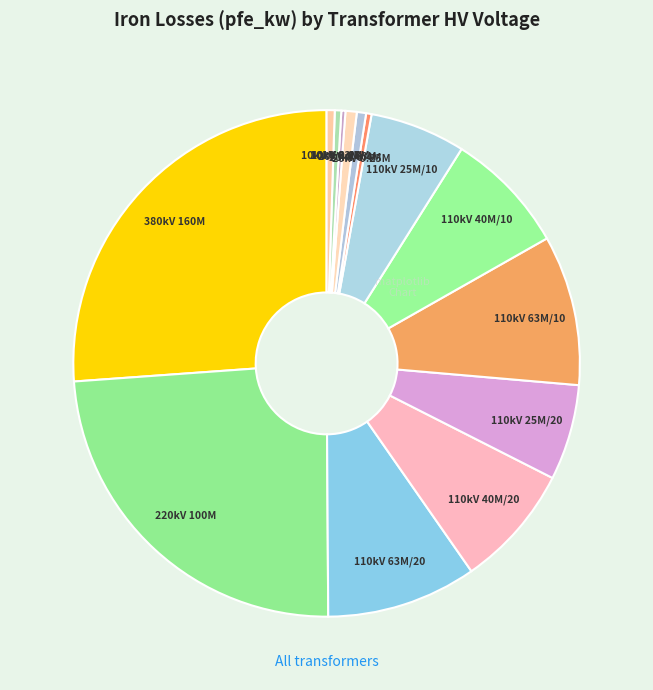

Which slice is the largest?

380kV 160M